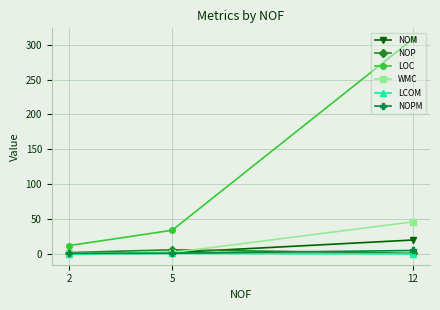

What are all the series names shown in the legend?

NOM, NOP, LOC, WMC, LCOM, NOPM